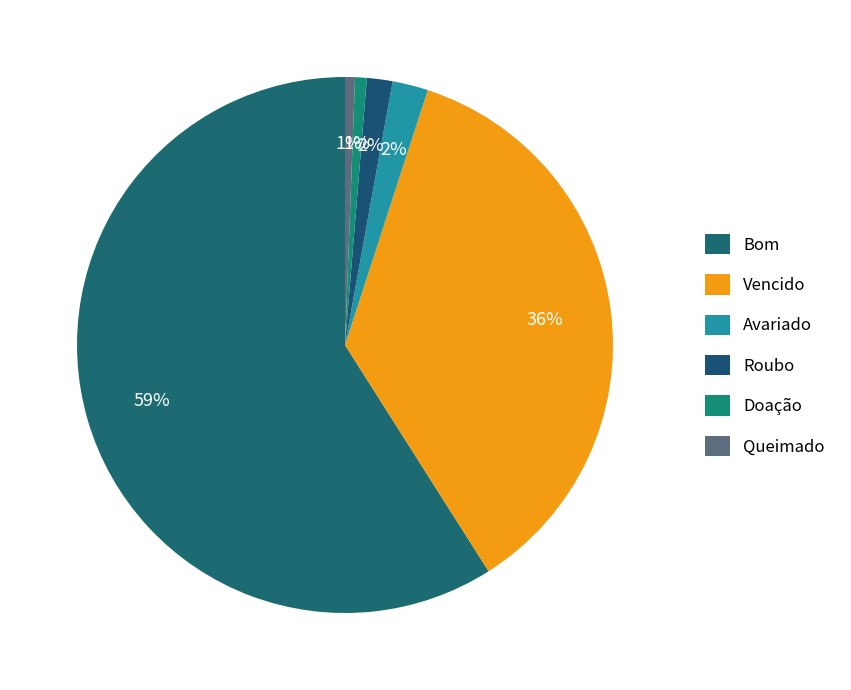

To the nearest percent, what is the average slice percentage?

17%